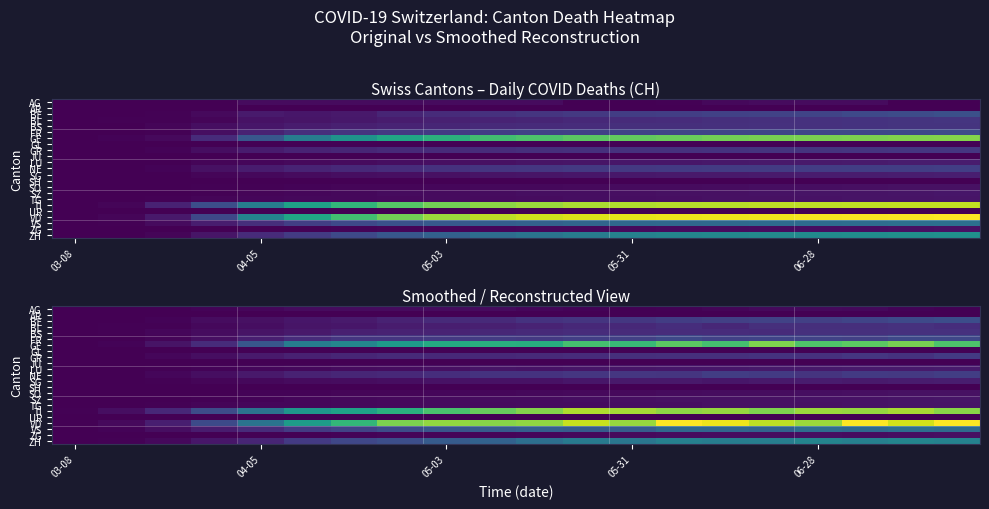

Which series has the largest total across all categories?

VD